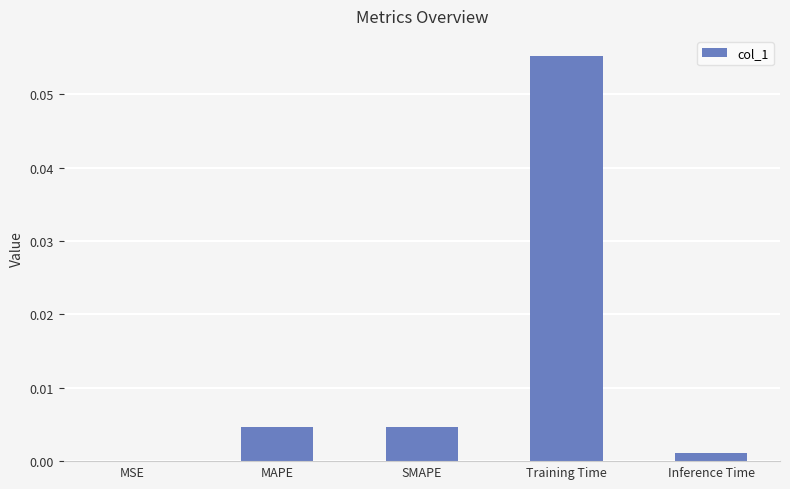

Which has a higher value, MAPE or Training Time?

Training Time